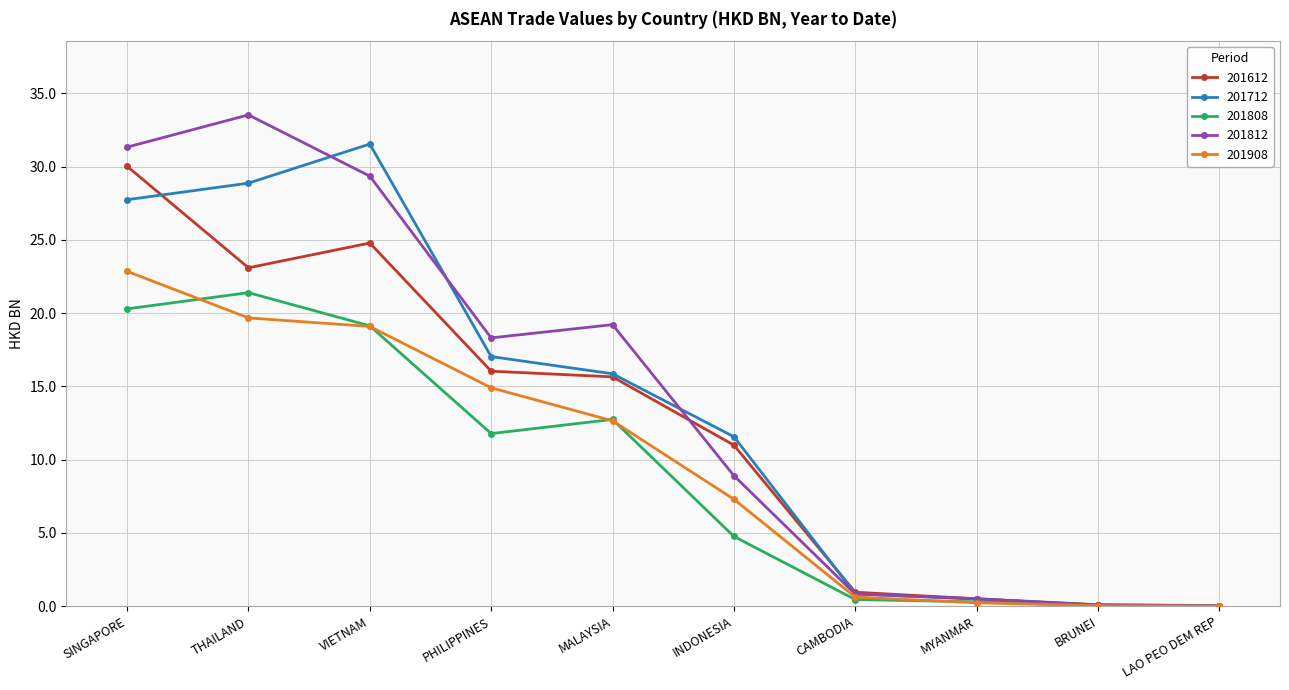

What is the average value of the 201812 series?

14.2